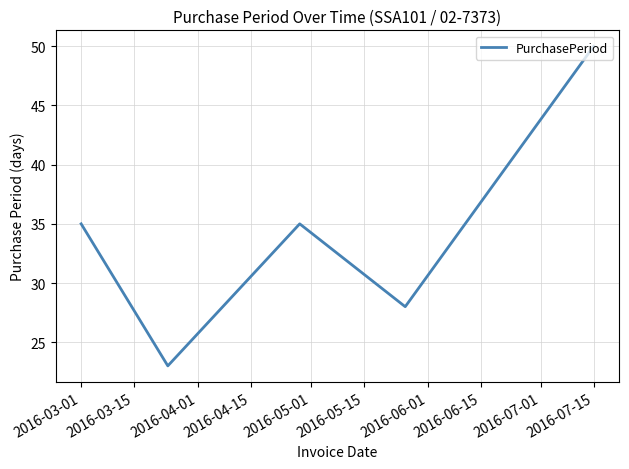

What is the greatest value displayed?

50